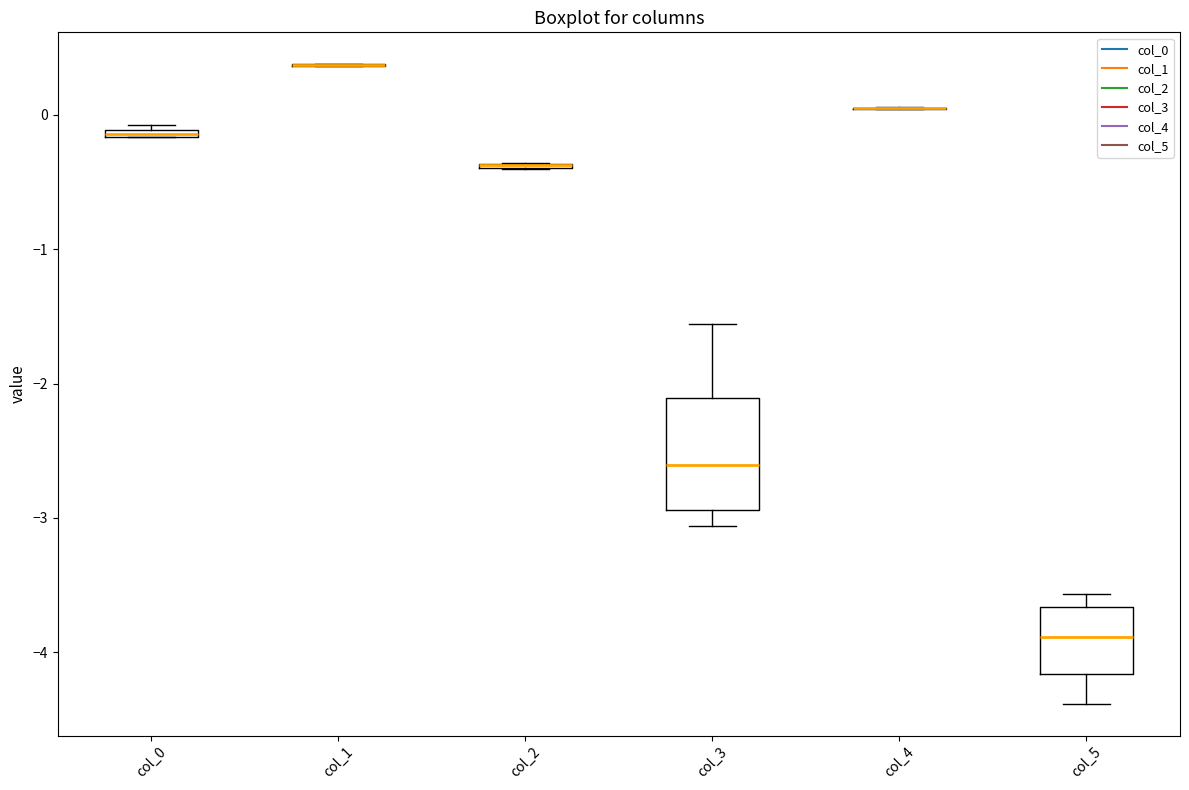

Which box is the tallest, from its lower edge to its upper edge?

col_3